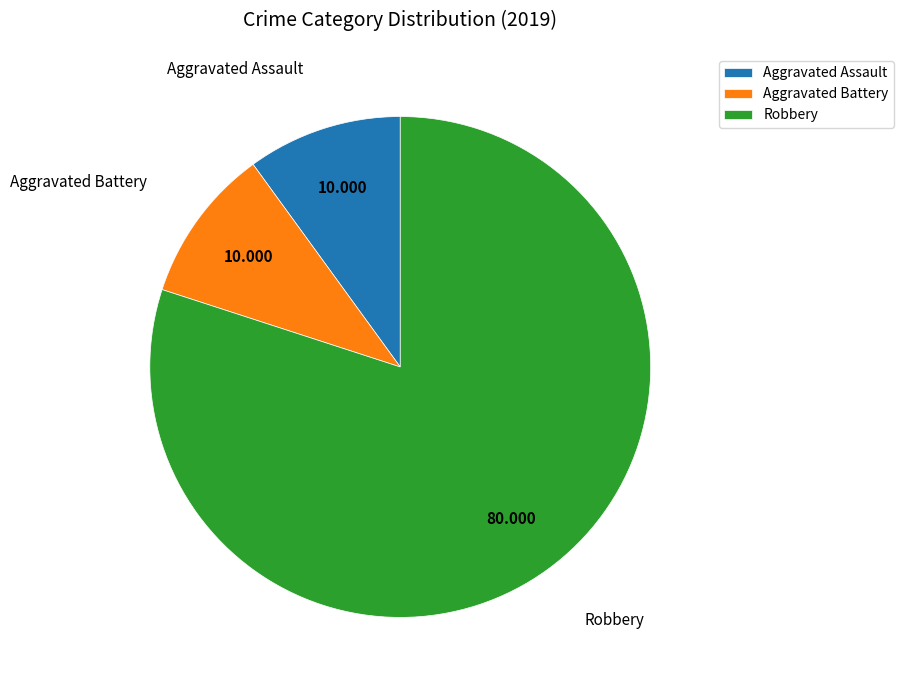

True or false: Aggravated Battery accounts for 10% of the total.

True